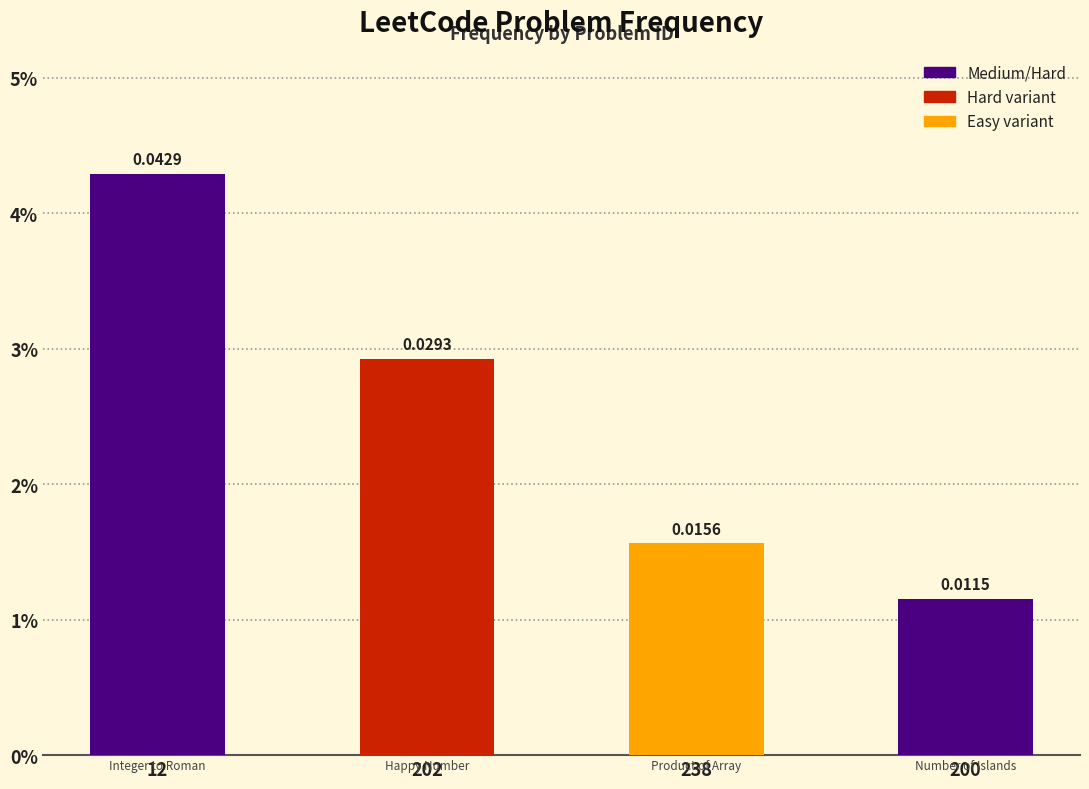

Rank the categories by value from lowest to highest.

200, 238, 202, 12